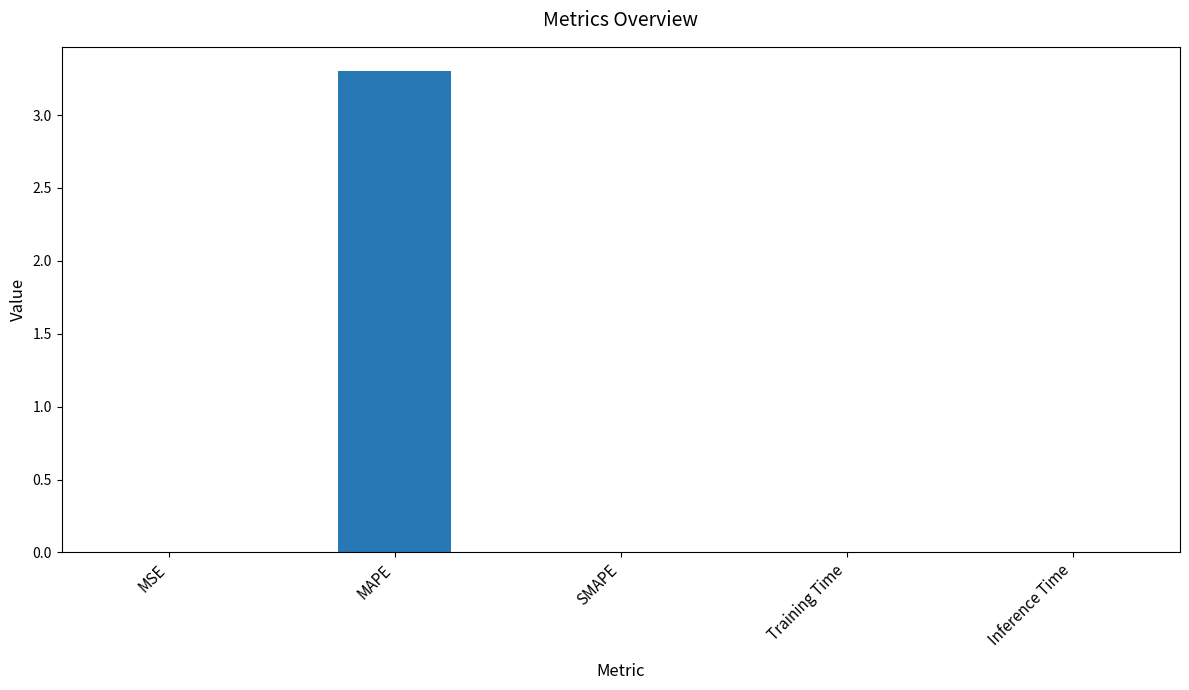

How many data points does each series have?

5